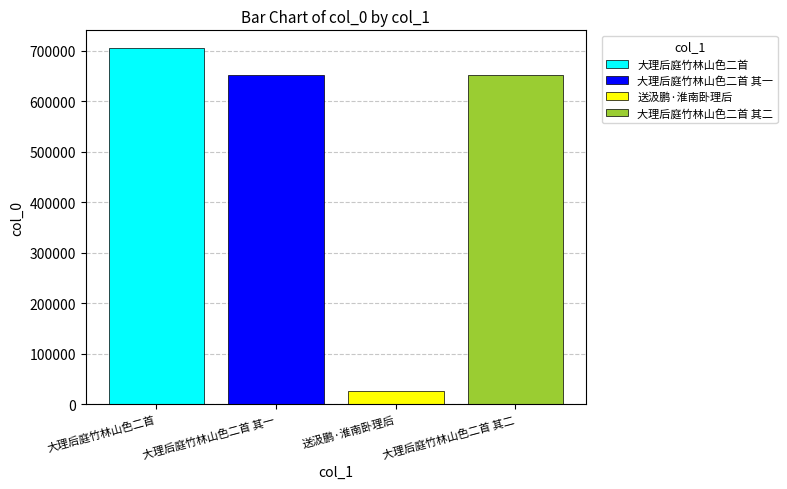

What is the highest value of the 大理后庭竹林山色二首 其一 series?

651542